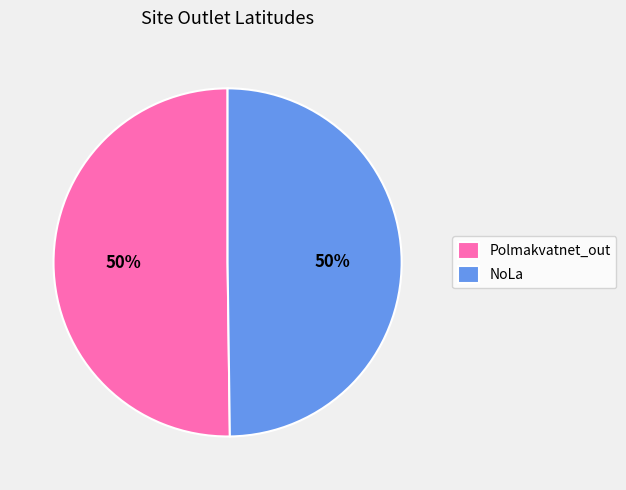

What percentage is the Polmakvatnet_out slice, to the nearest percent?

50%